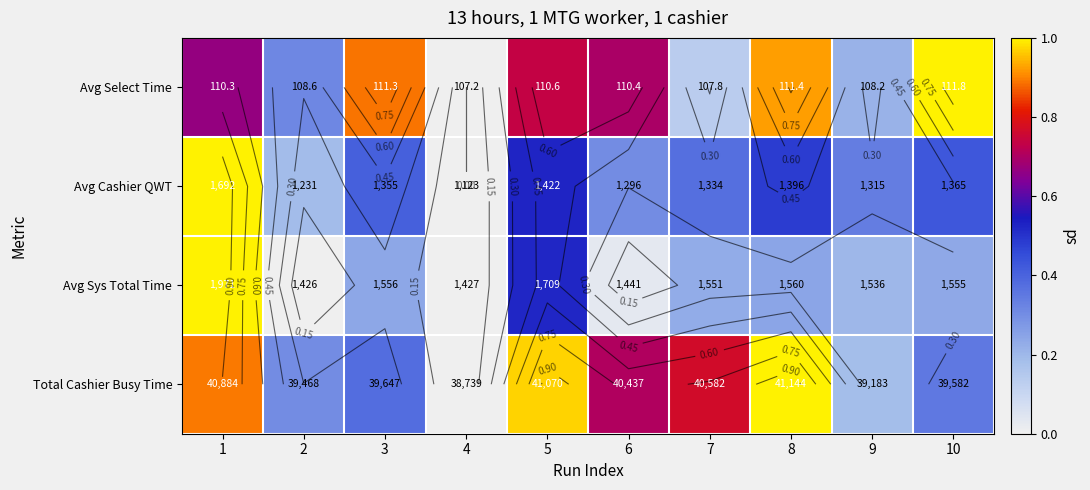

At which category is the sum across all series the highest?

1